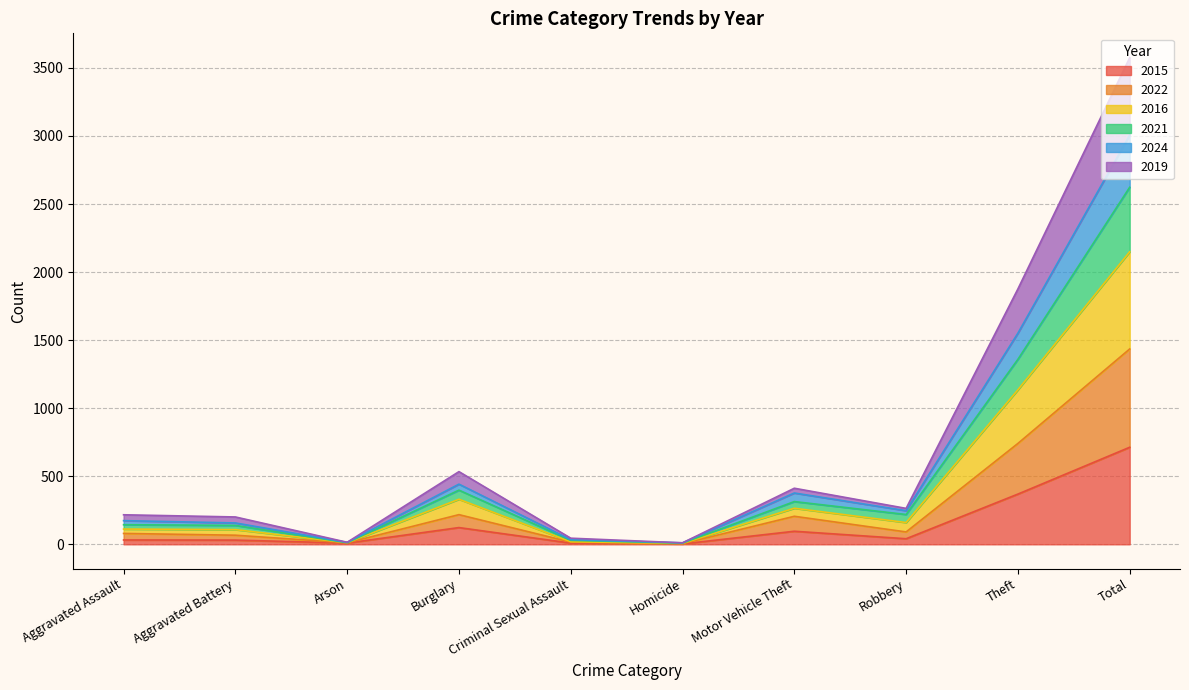

Which category has the highest value in the 2015 series?

Total